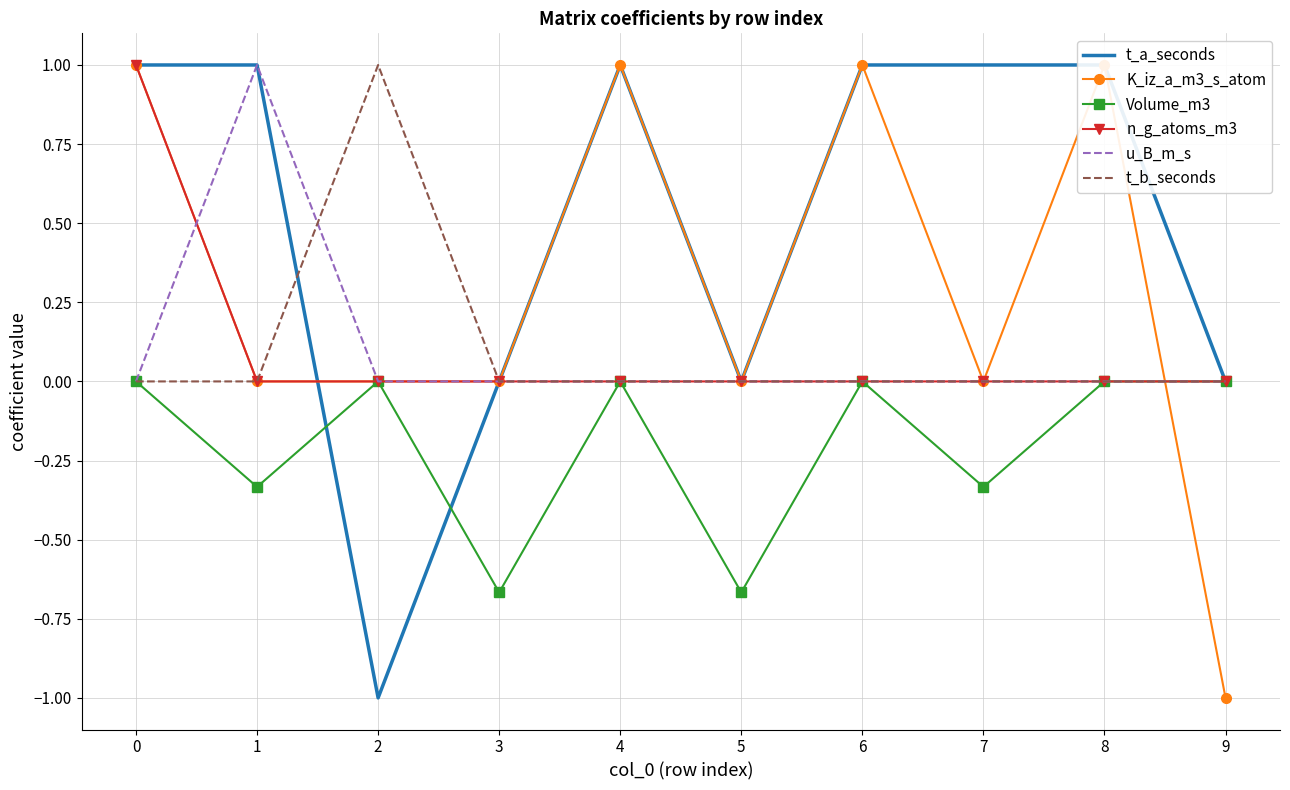

What is the lowest value of the Volume_m3 series?

-0.7